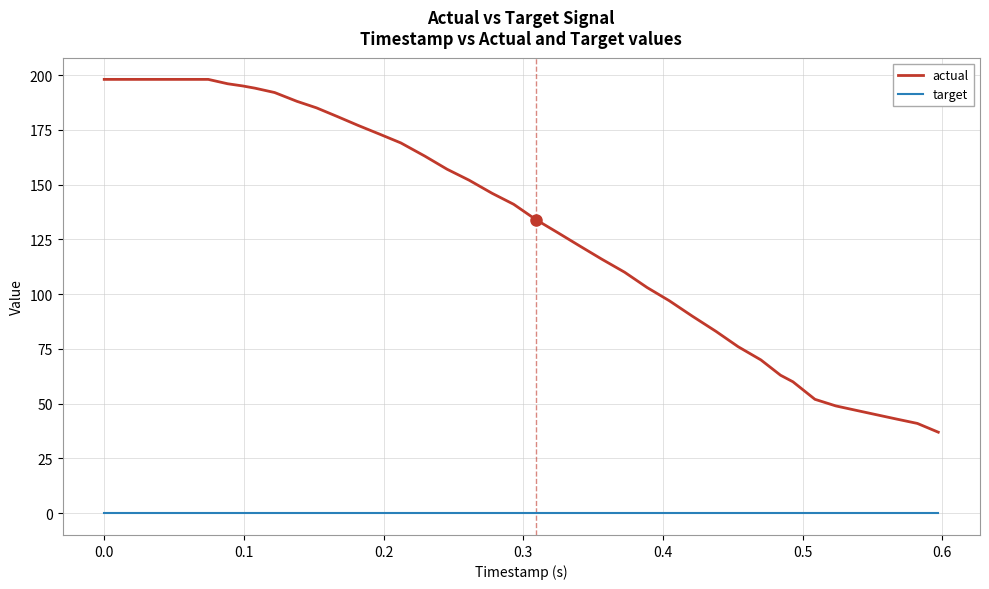

What is the greatest value displayed?

198